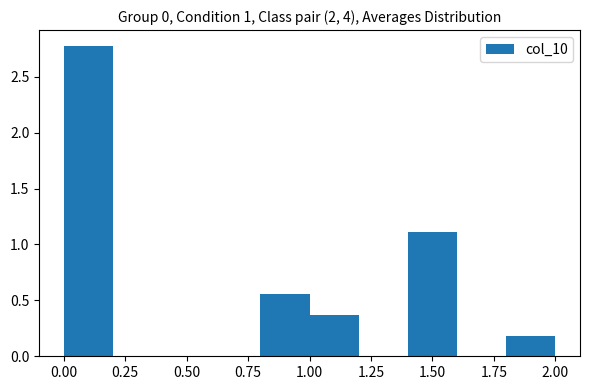

Reading left to right, list every bar in this chart as the range it spans on the x-axis followed by its height. The values are not printed on the chart, so give them approximately, as read against the axis.

0.0 to 0.2: 2.80
0.2 to 0.4: 0
0.4 to 0.6: 0
0.6 to 0.8: 0
0.8 to 1.0: 0.55
1.0 to 1.2: 0.35
1.2 to 1.4: 0
1.4 to 1.6: 1.10
1.6 to 1.8: 0
1.8 to 2.0: 0.20